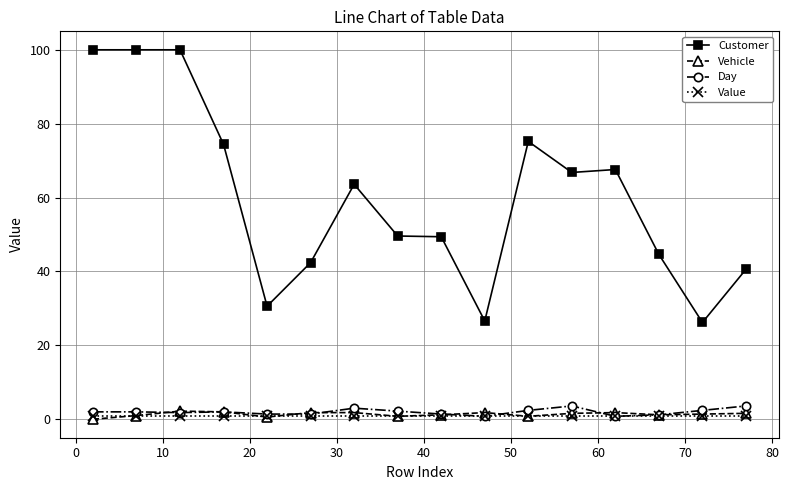

Which series has the largest total across all categories?

Customer